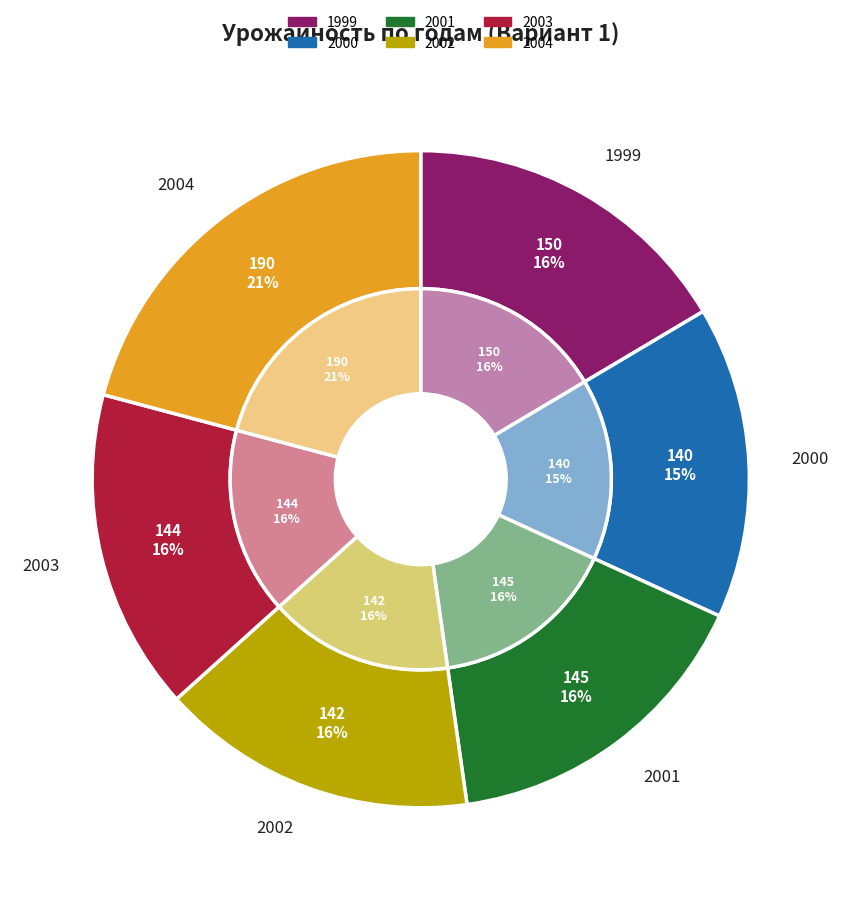

What percentage is the 2001 slice, to the nearest percent?

16%